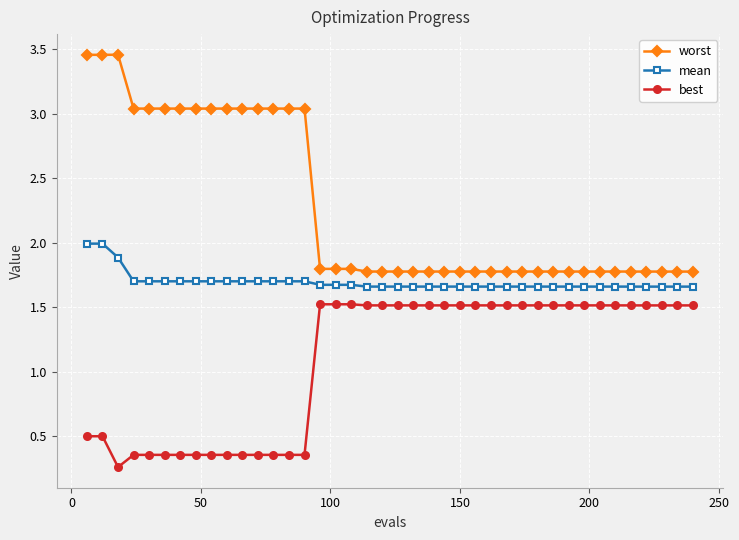

What is the maximum value for best?

1.5